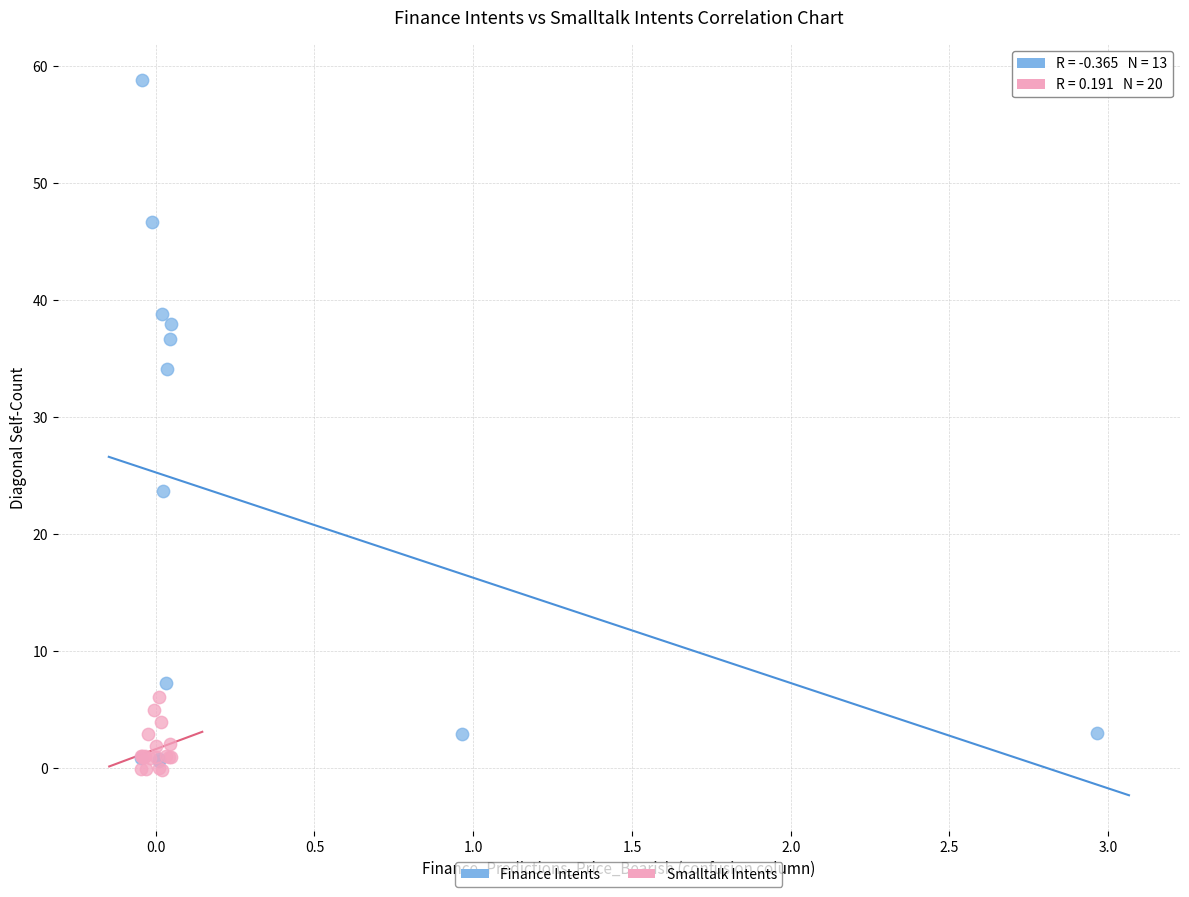

Which series has the widest spread of Y values?

Finance Intents